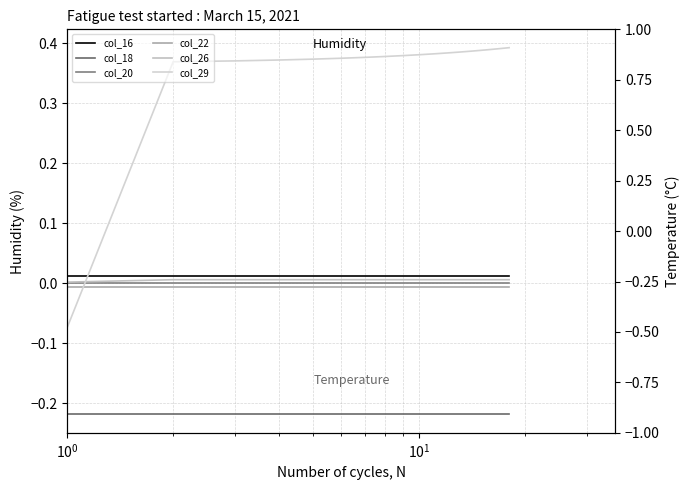

True or false: col_29 and col_18 intersect in this chart.

False